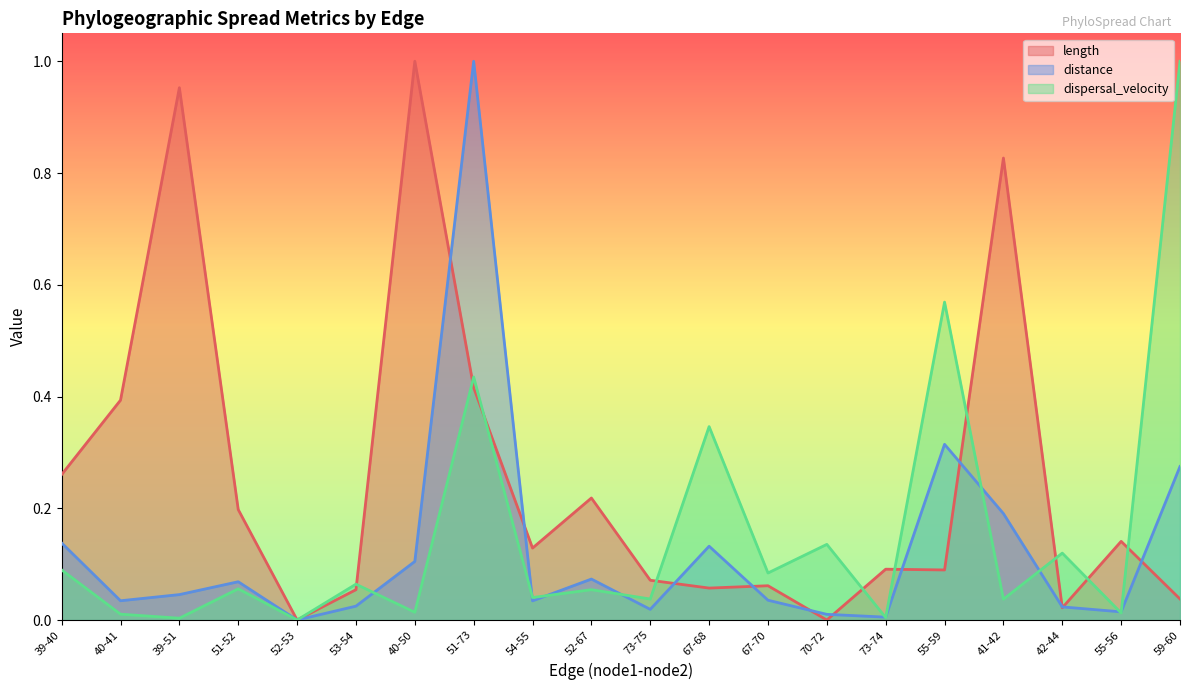

What is the highest value of the dispersal_velocity series?

1.0